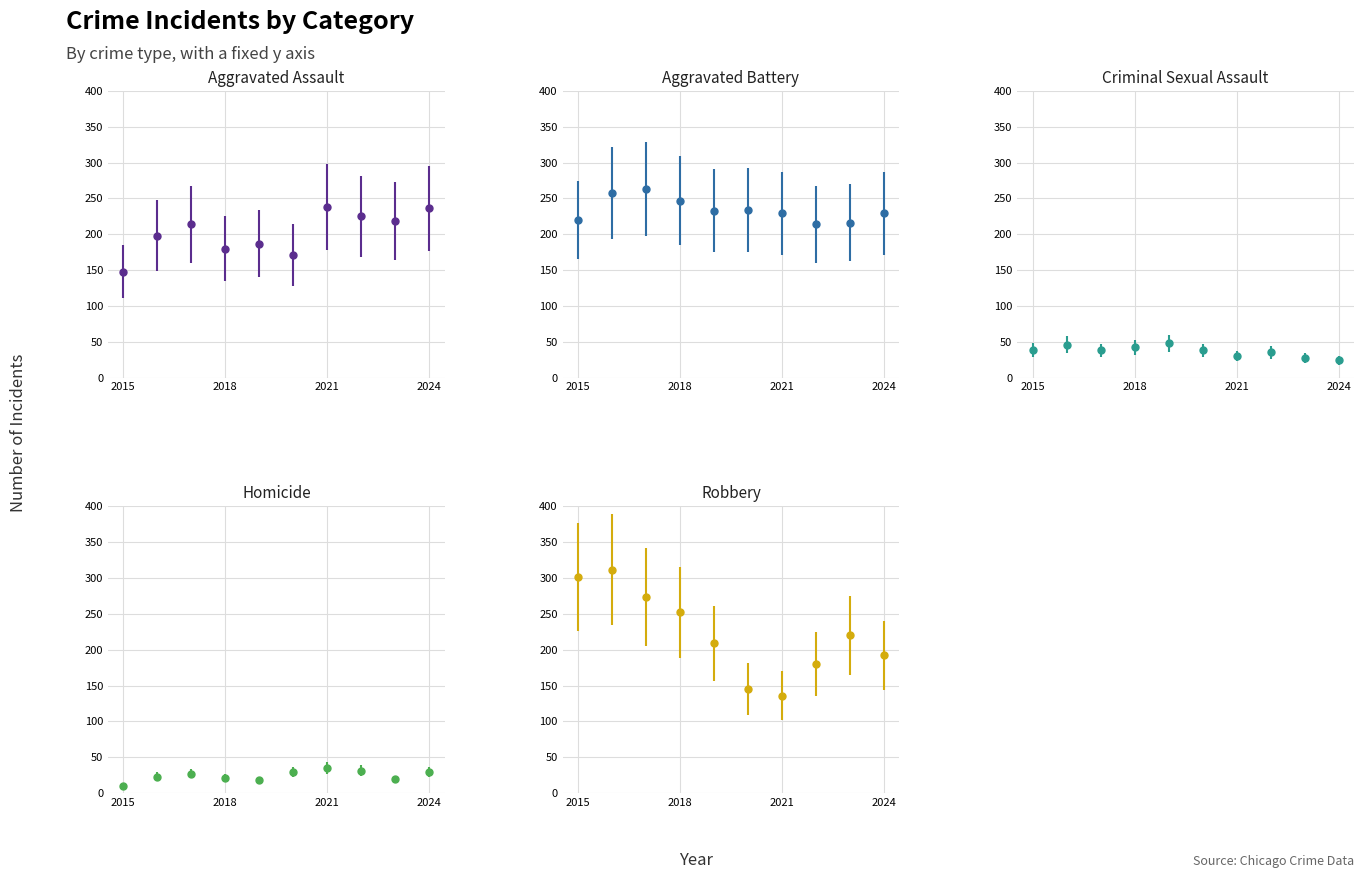

Rank the categories by Aggravated Battery value from highest to lowest.

2017, 2016, 2018, 2020, 2019, 2021, 2024, 2015, 2023, 2022